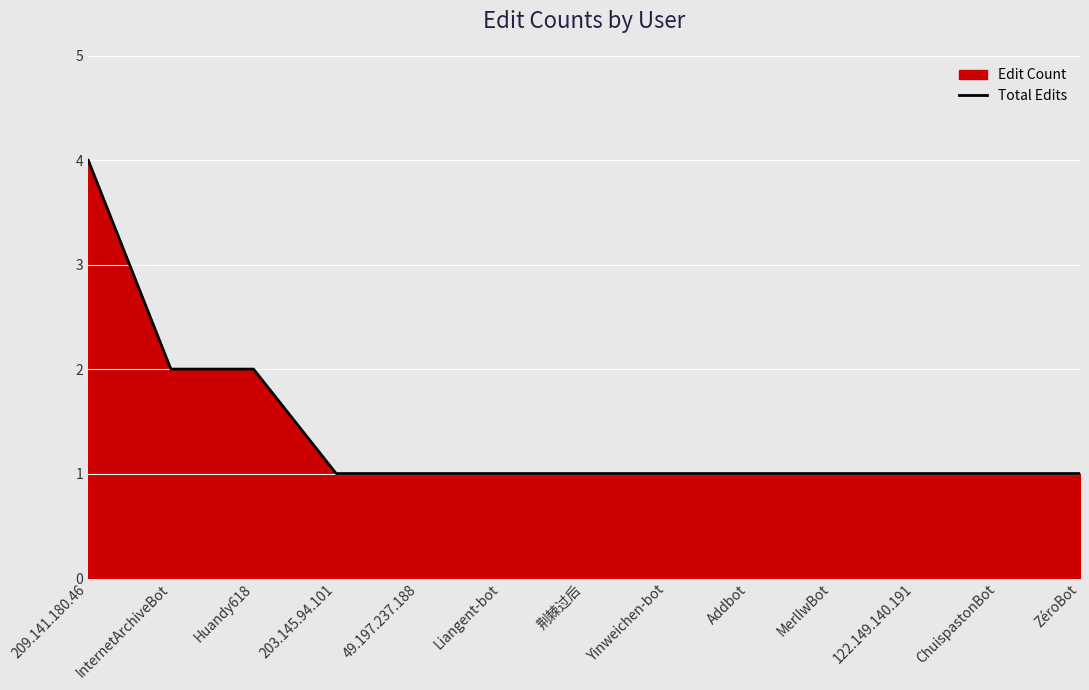

List the labels in order of value, smallest first.

203.145.94.101, 49.197.237.188, Liangent-bot, 荆棘过后, Yinweichen-bot, Addbot, MerlIwBot, 122.149.140.191, ChuispastonBot, ZéroBot, InternetArchiveBot, Huandy618, 209.141.180.46